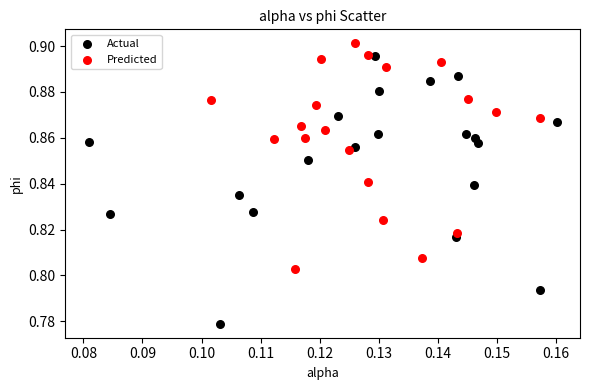

Which series contains the lowest Y value?

Actual